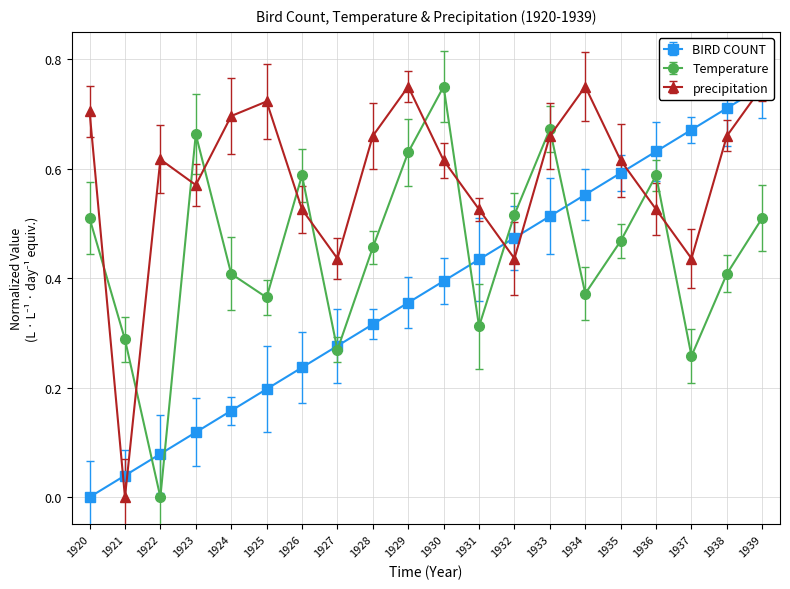

Which series has the largest total across all categories?

precipitation